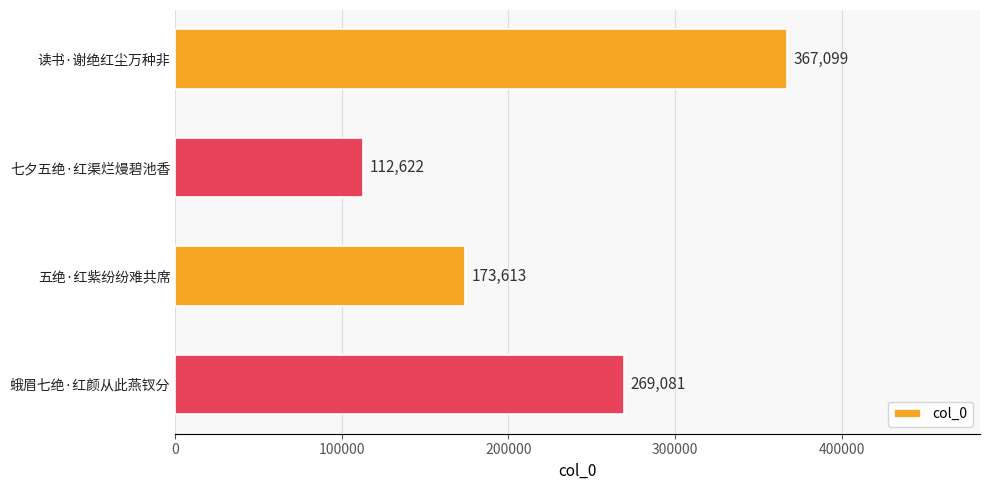

Reading bottom to top, transcribe all the data shown in this chart.

269081	173613	112622	367099